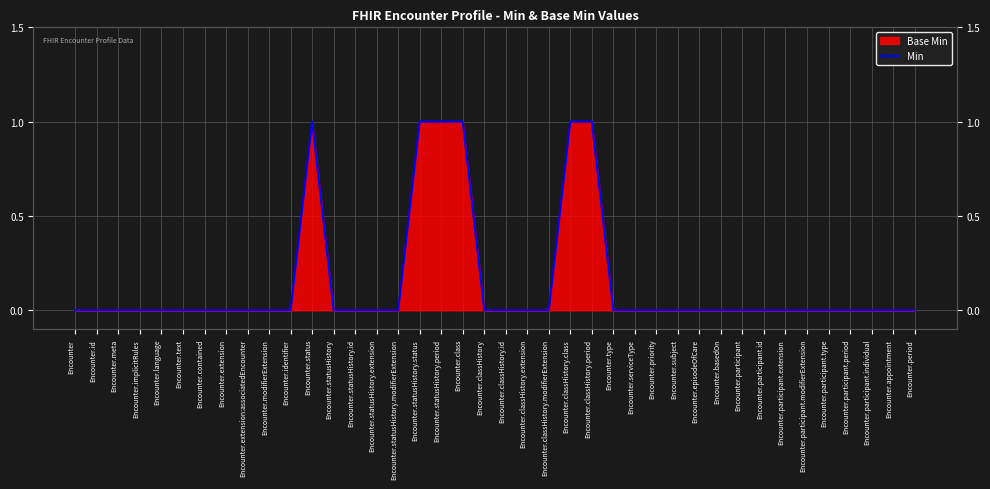

At which label is the value closest to 0?

Encounter